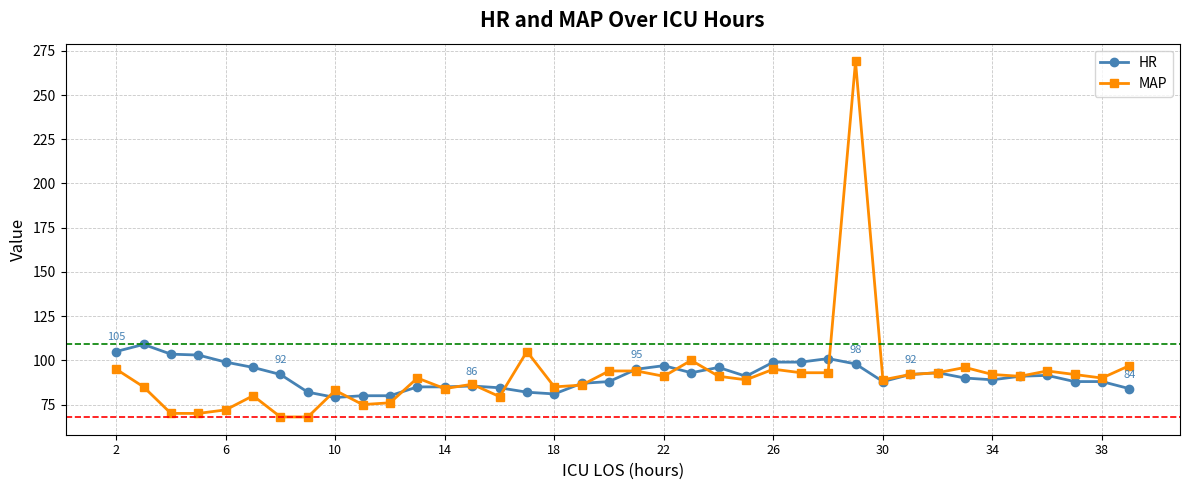

How many lines are shown in the chart?

2